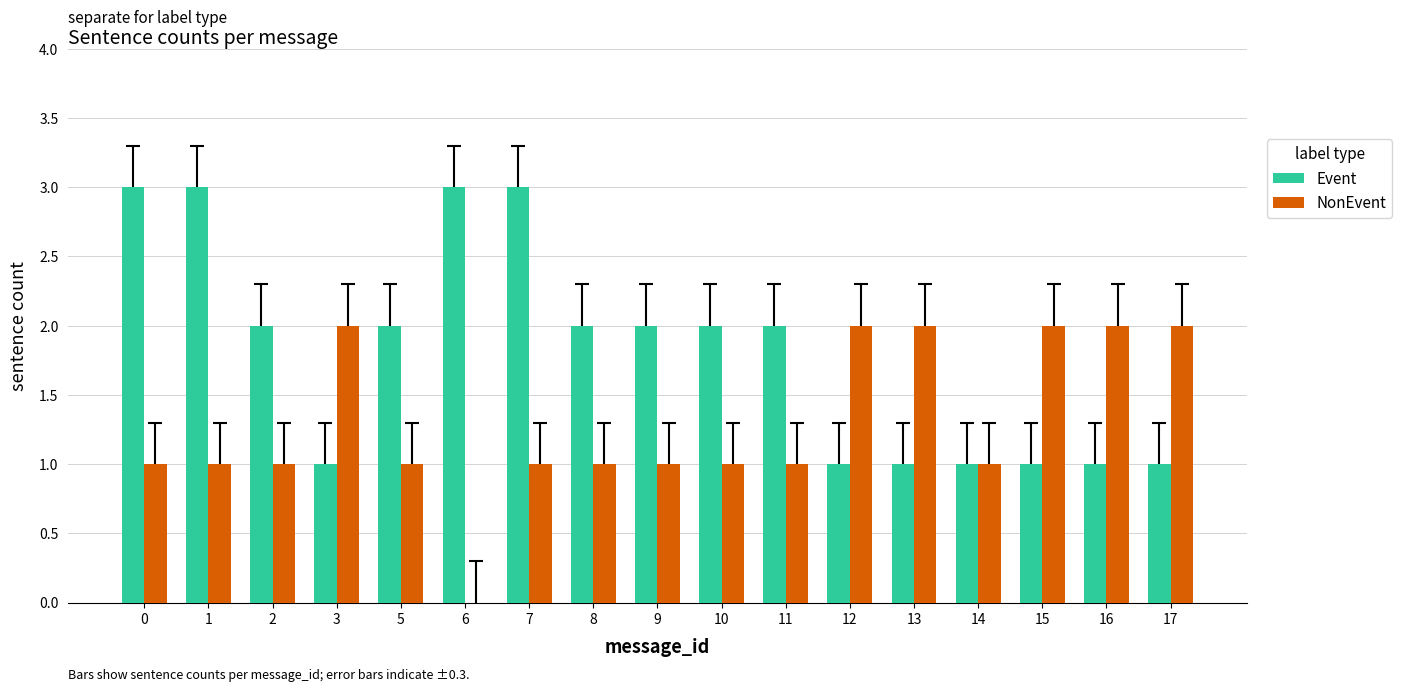

Is the value of NonEvent at 9 greater than the value of Event at 11?

No